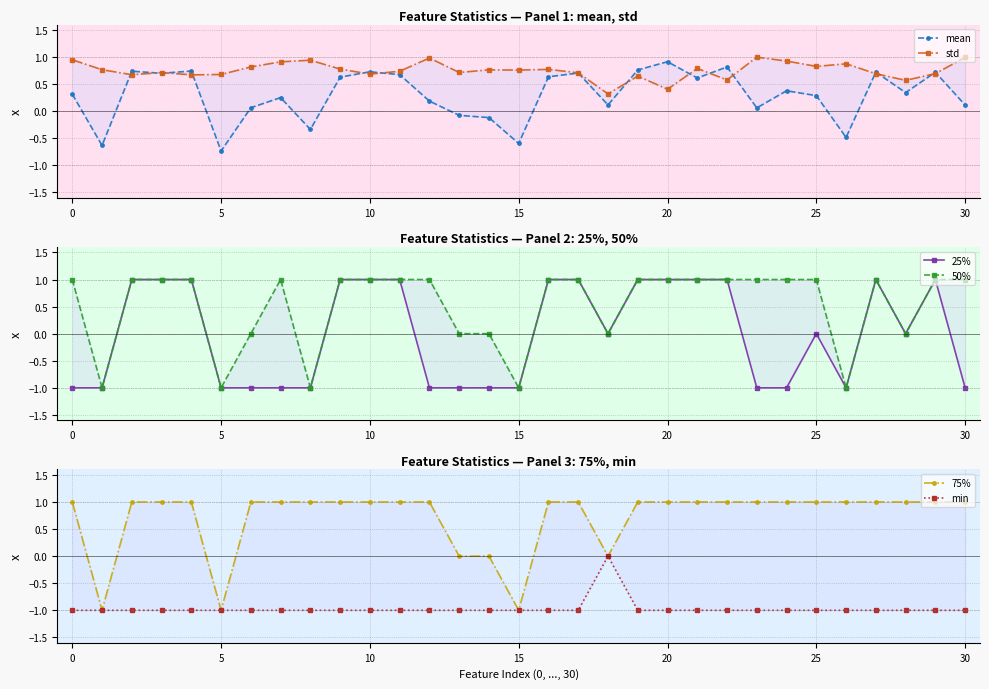

True or false: std has more than 2 interior local peaks.

True